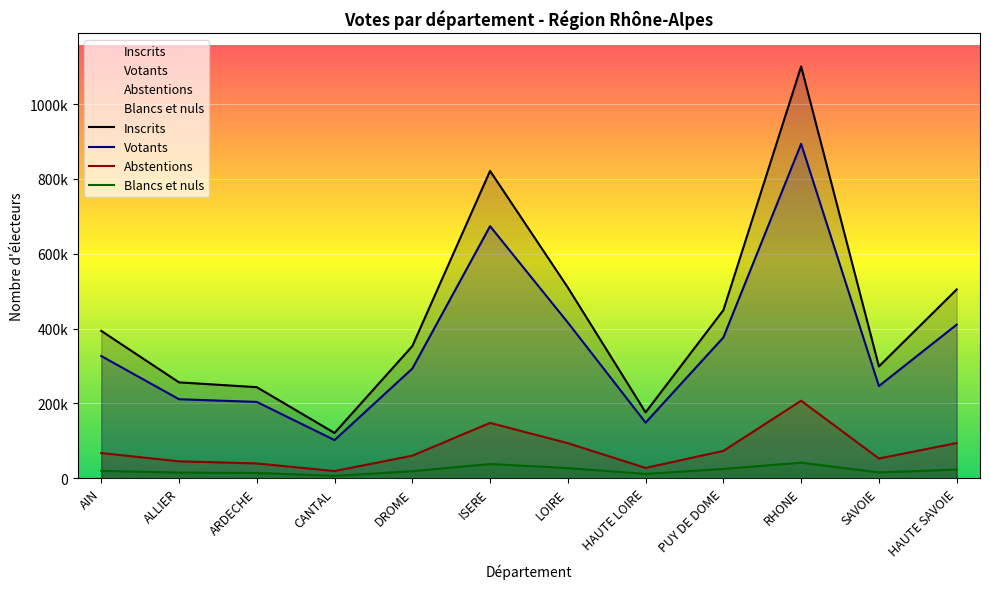

Is the value of Inscrits at ARDECHE greater than the value of Blancs et nuls at RHONE?

Yes